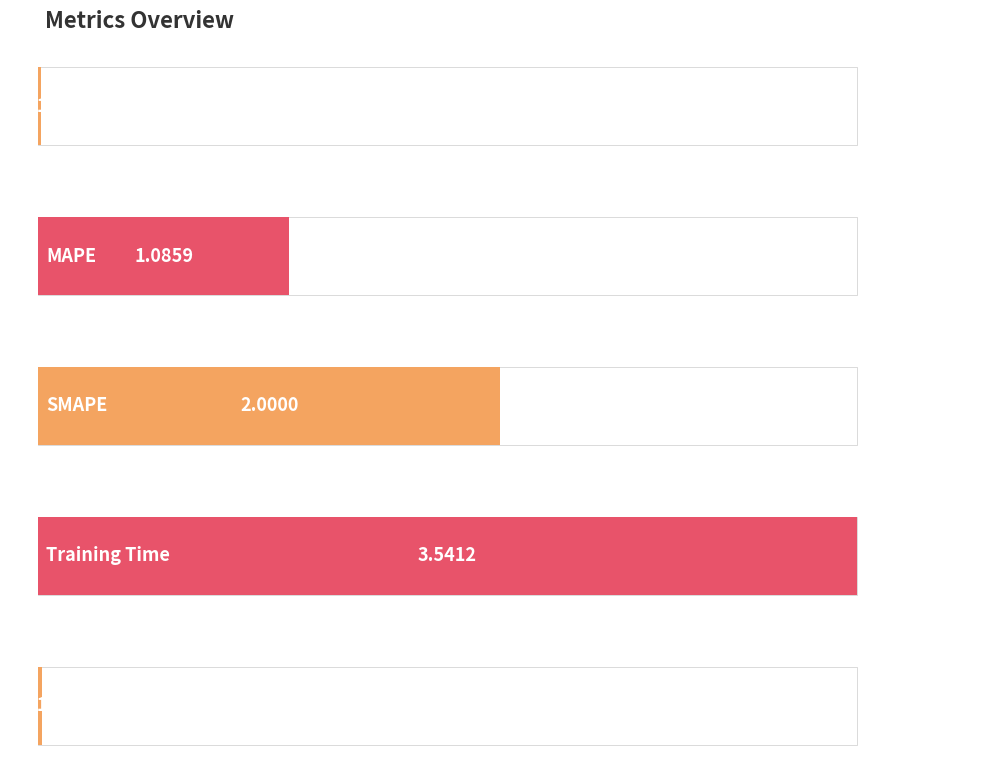

Is it true that the value at Training Time is 3.5?

True